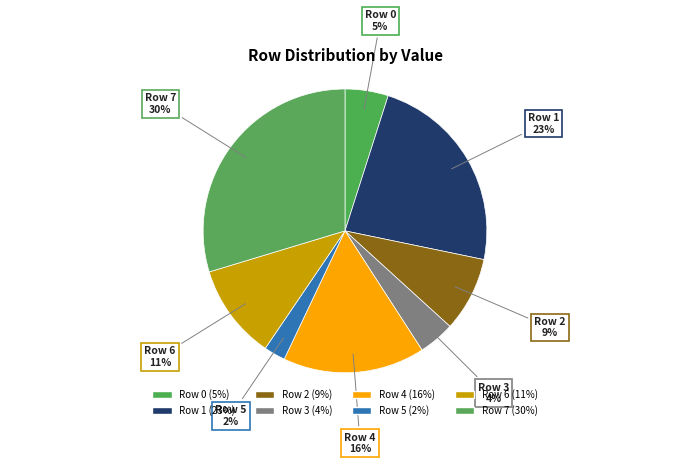

How many segments does this pie chart have?

8